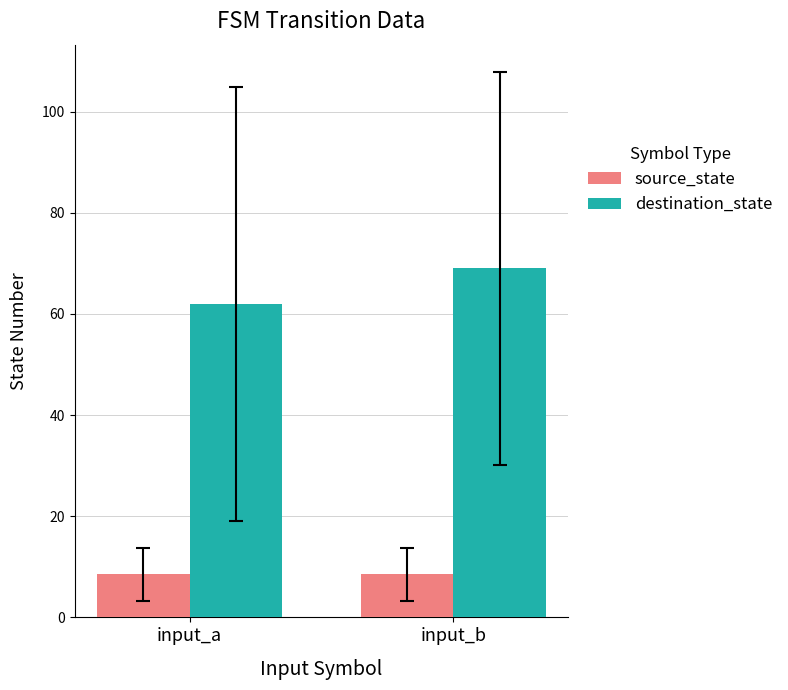

What is the value of the source_state bar at the 2nd from the left?

8.5